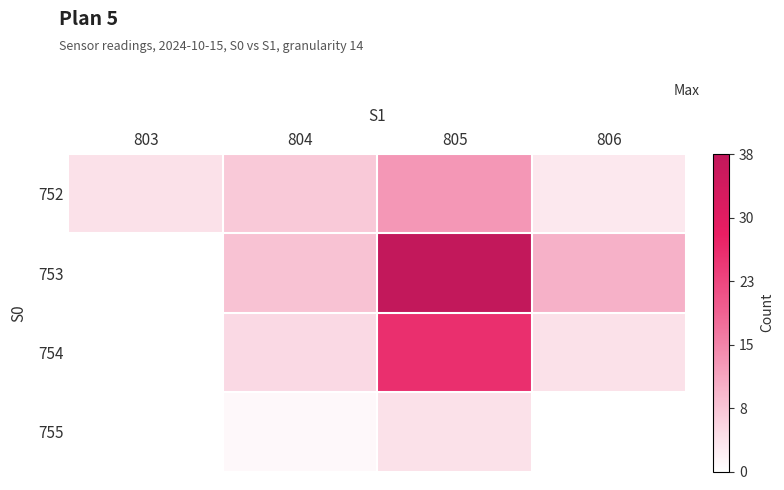

What is the spread (max minus min) of values at 803?

4